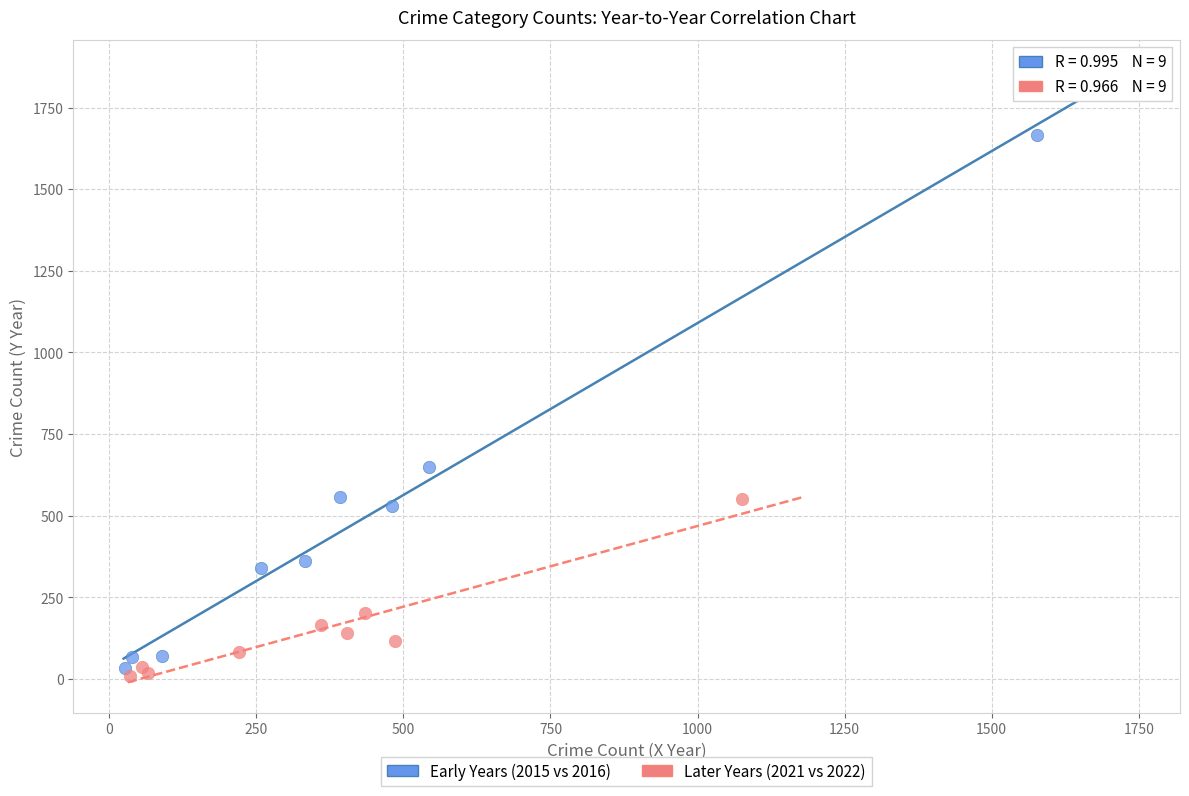

Which series contains the highest Y value?

Early Years (2015 vs 2016)